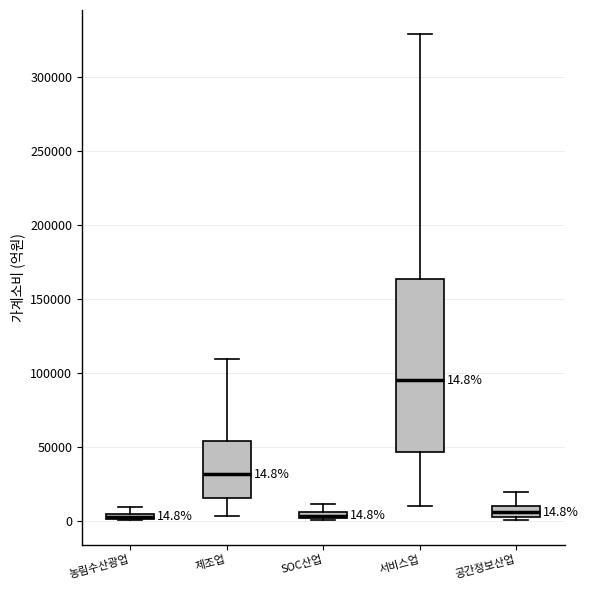

Comparing the boxes themselves (not the whiskers), which one is the tallest?

서비스업